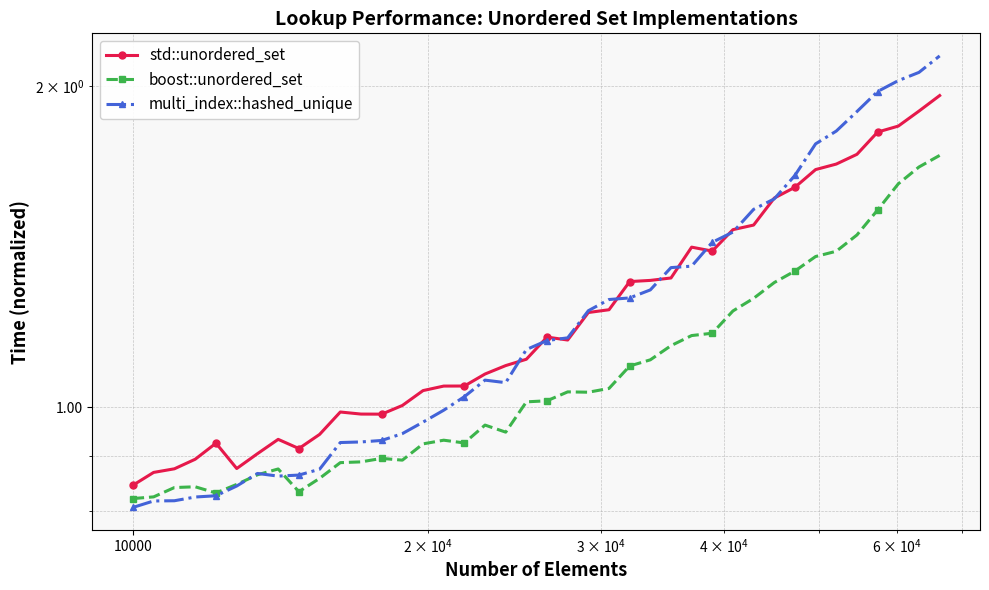

How many lines are shown in the chart?

3